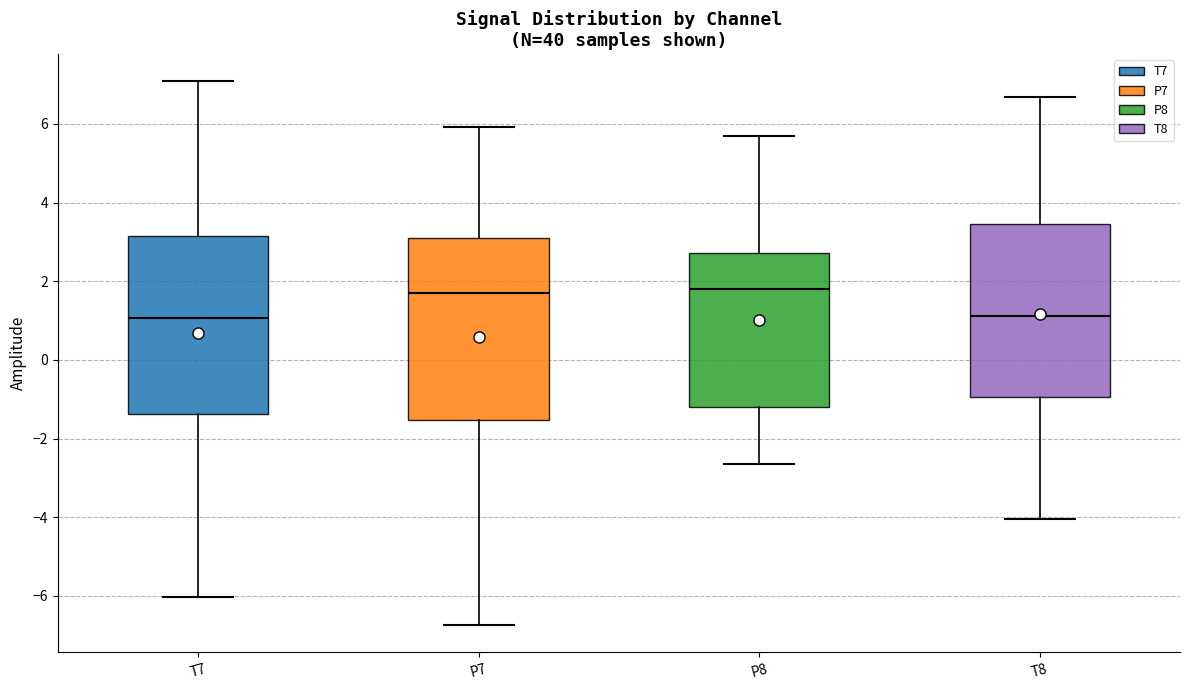

Where does the lower whisker of the box for P7 end on the y-axis? The values are not printed on the chart, so give them approximately, as read against the axis.

-6.8